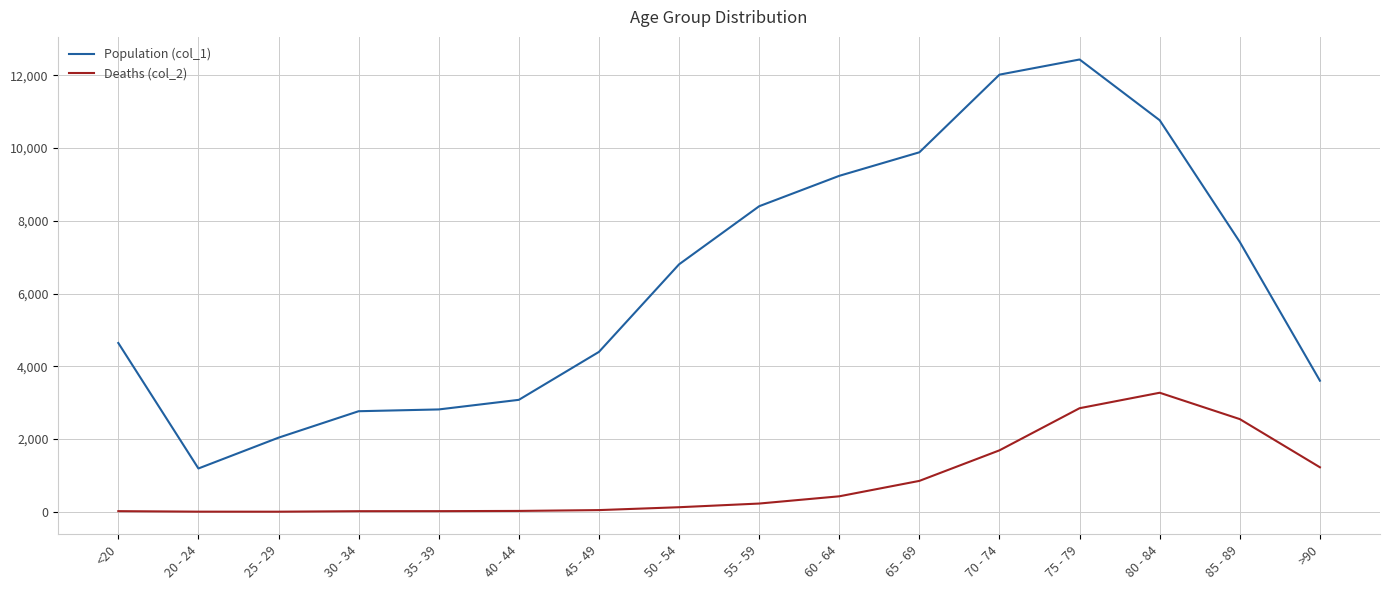

At which category is the sum across all series the highest?

75 - 79